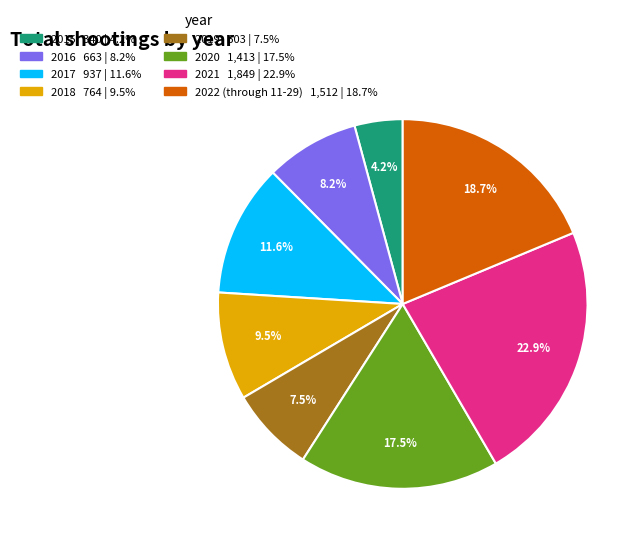

How many slices are in this pie chart?

8